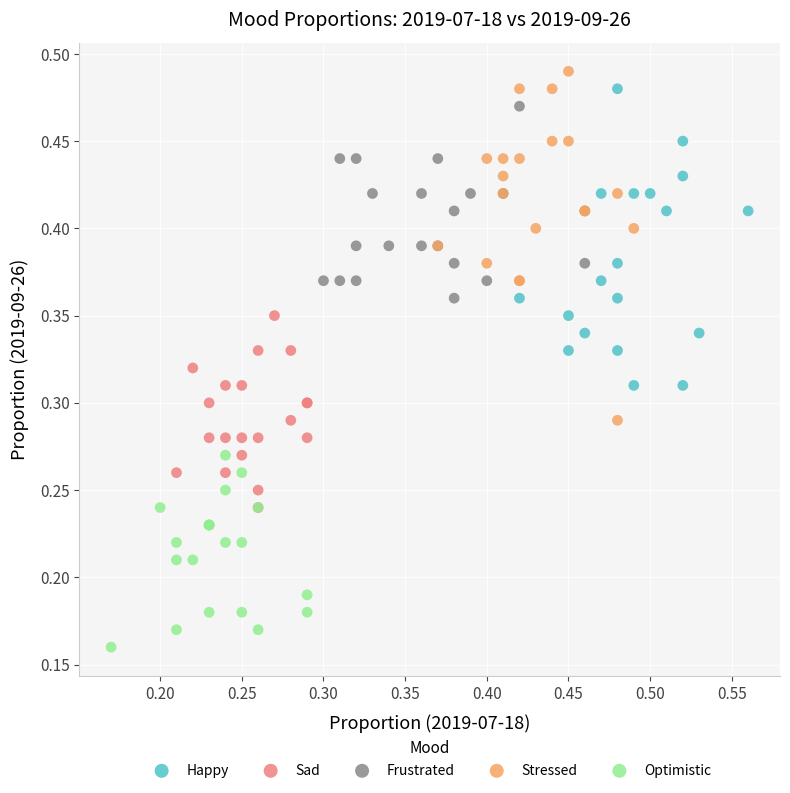

Which series contains the lowest Y value?

Optimistic